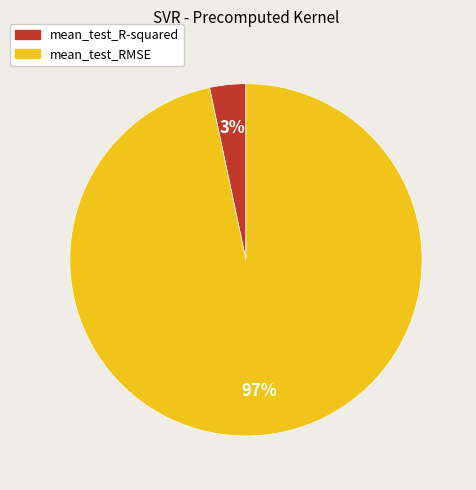

The mean_test_R-squared slice represents 3% of the pie. True or false?

True